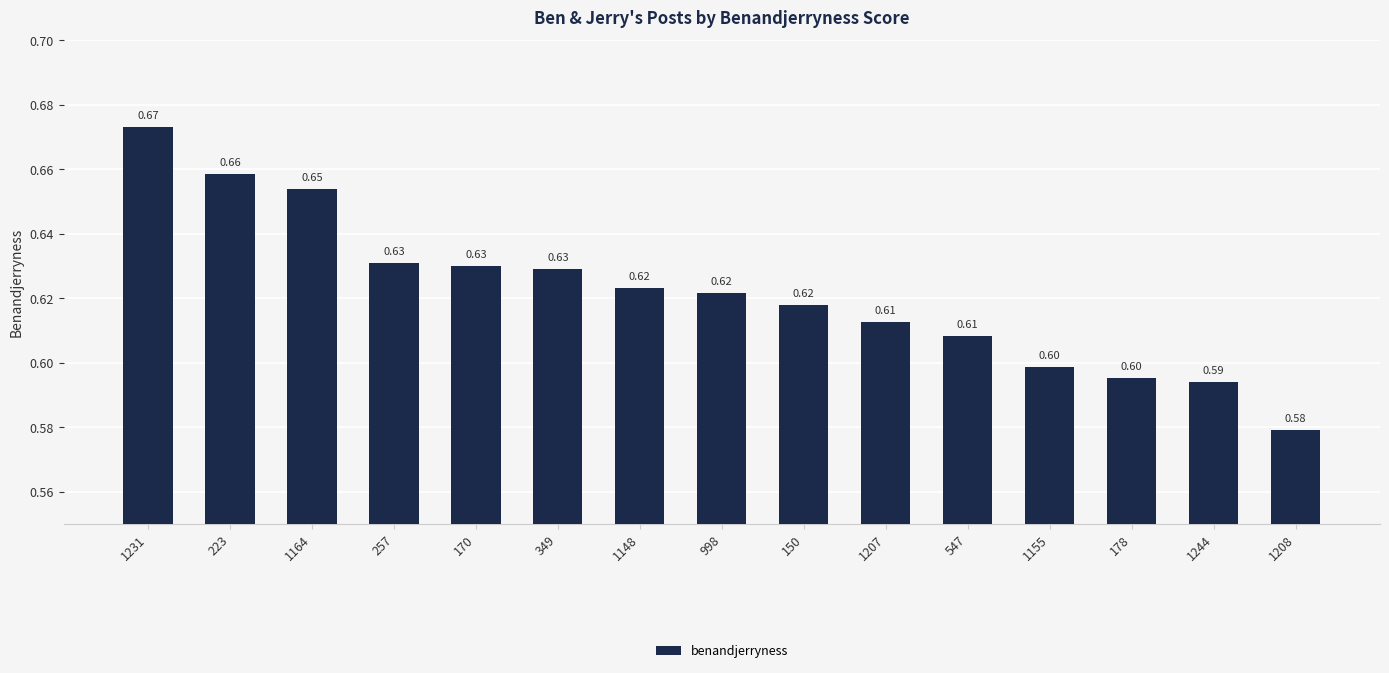

True or false: the data shows 0.8 at 1208.

False